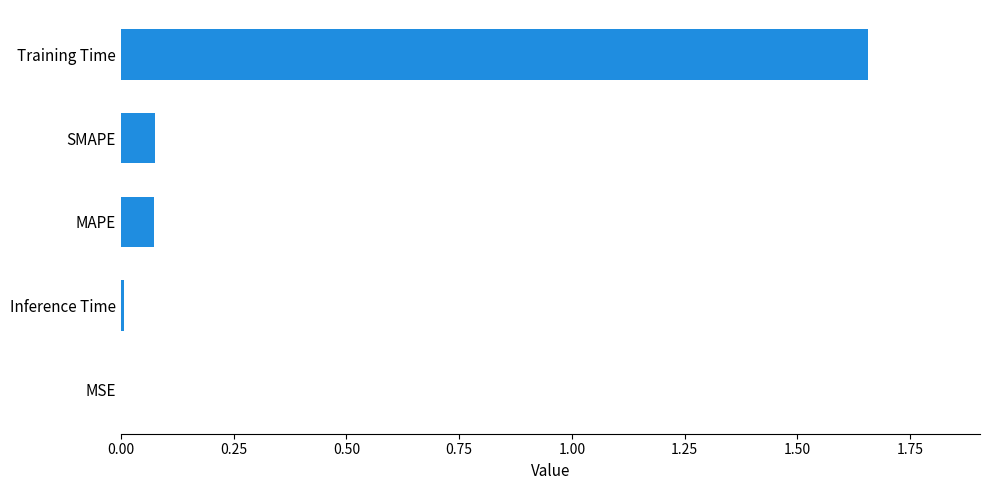

Between MAPE and Inference Time, which is larger?

MAPE